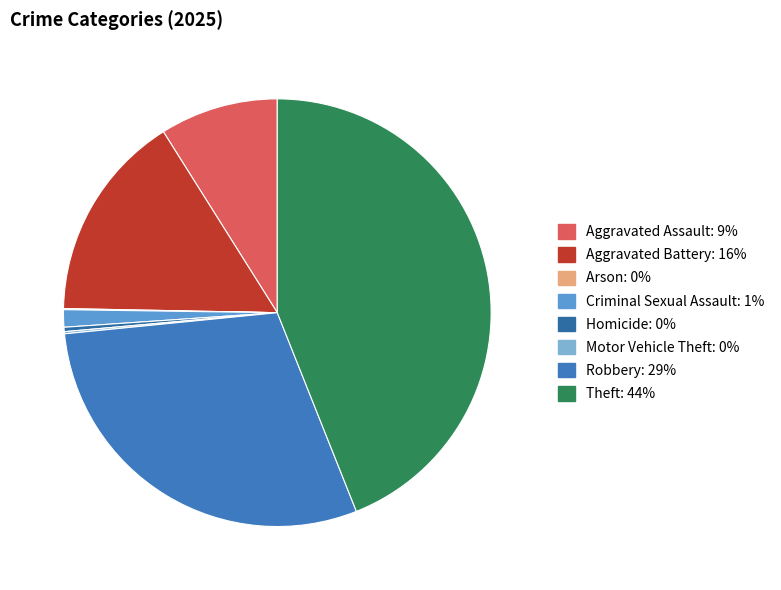

Is it true that Criminal Sexual Assault is 1% of the pie?

True